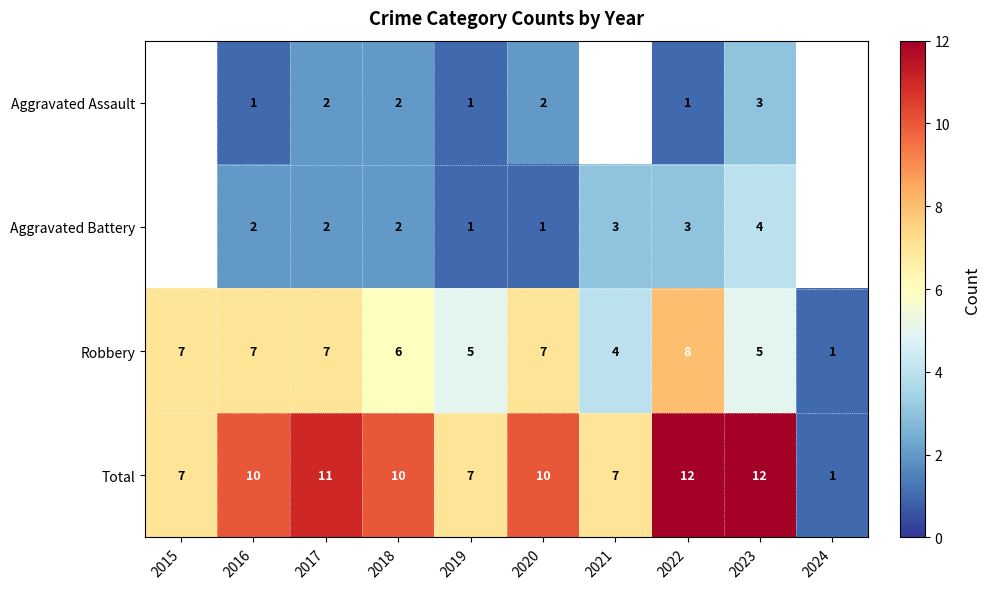

At which label does Robbery reach its minimum?

2024